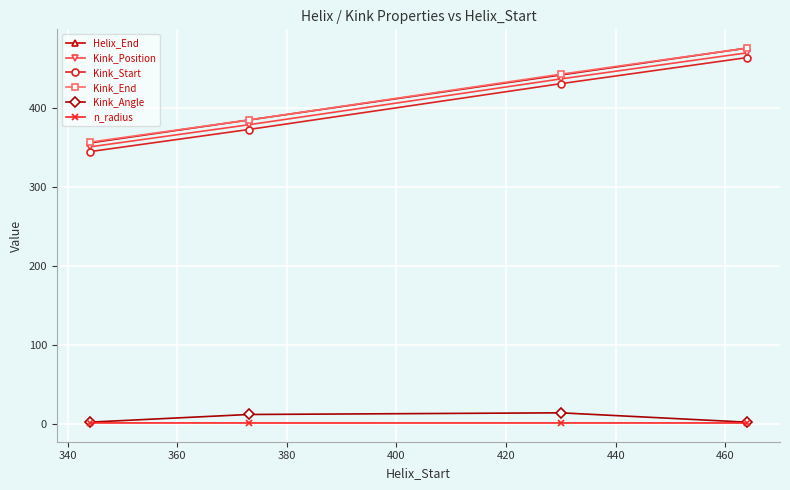

Does the chart display data point markers on the line(s)?

Yes